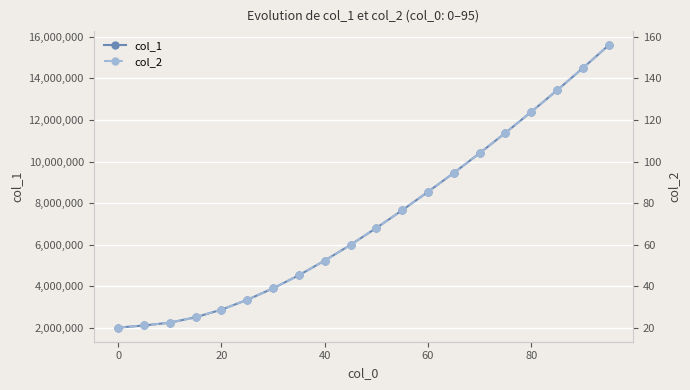

Reading right to left, transcribe all the data shown in this chart.

col_1: 15600000.0	14500000.0	13430000.0	12390000.0	11380000.0	10400000.0	9450000.0	8540000.0	7650000.0	6800000.0	5985000.0	5228080.0	4521900.0	3892030.0	3339180.0	2863160.0	2498530.0	2237950.0	2102800.0	2000000.0
col_2: 156.0	145.0	134.3	123.9	113.8	104.0	94.5	85.4	76.5	68.0	59.9	52.3	45.2	38.9	33.4	28.6	25.0	22.4	21.0	20.0